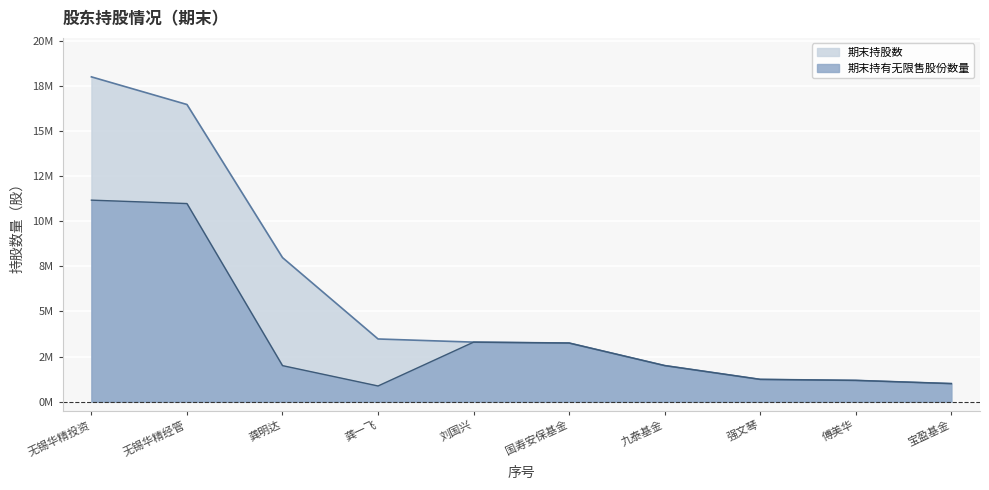

True or false: 期末持股数 and 期末持有无限售股份数量 intersect in this chart.

False